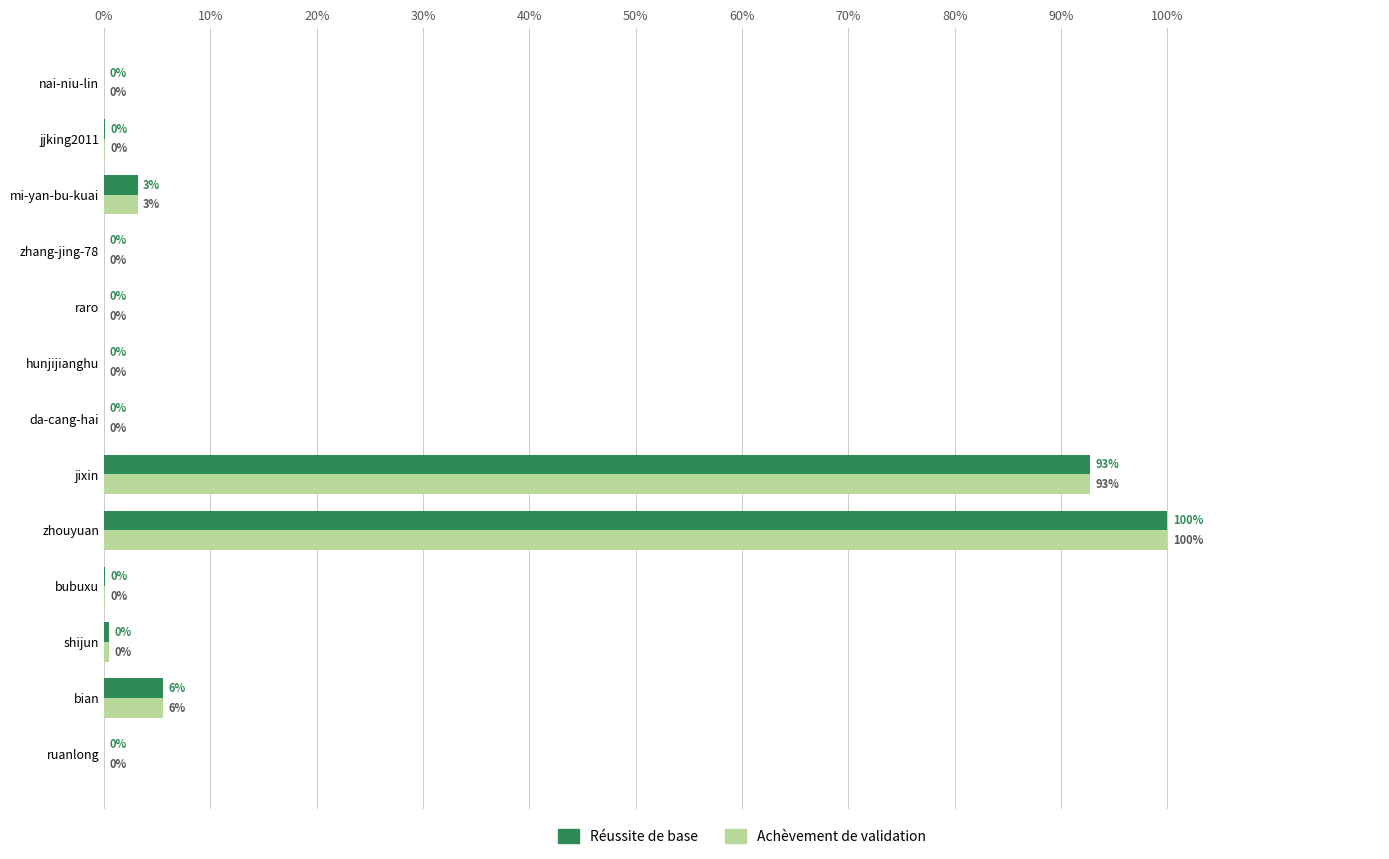

Which category has the highest value across all series?

zhouyuan